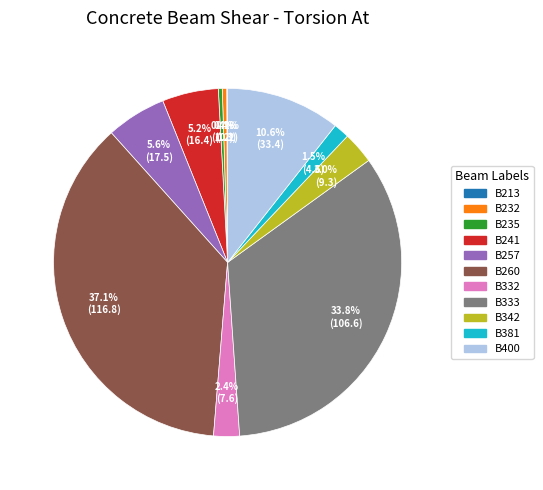

To the nearest percent, what is the combined percentage of B235 and B257?

6%